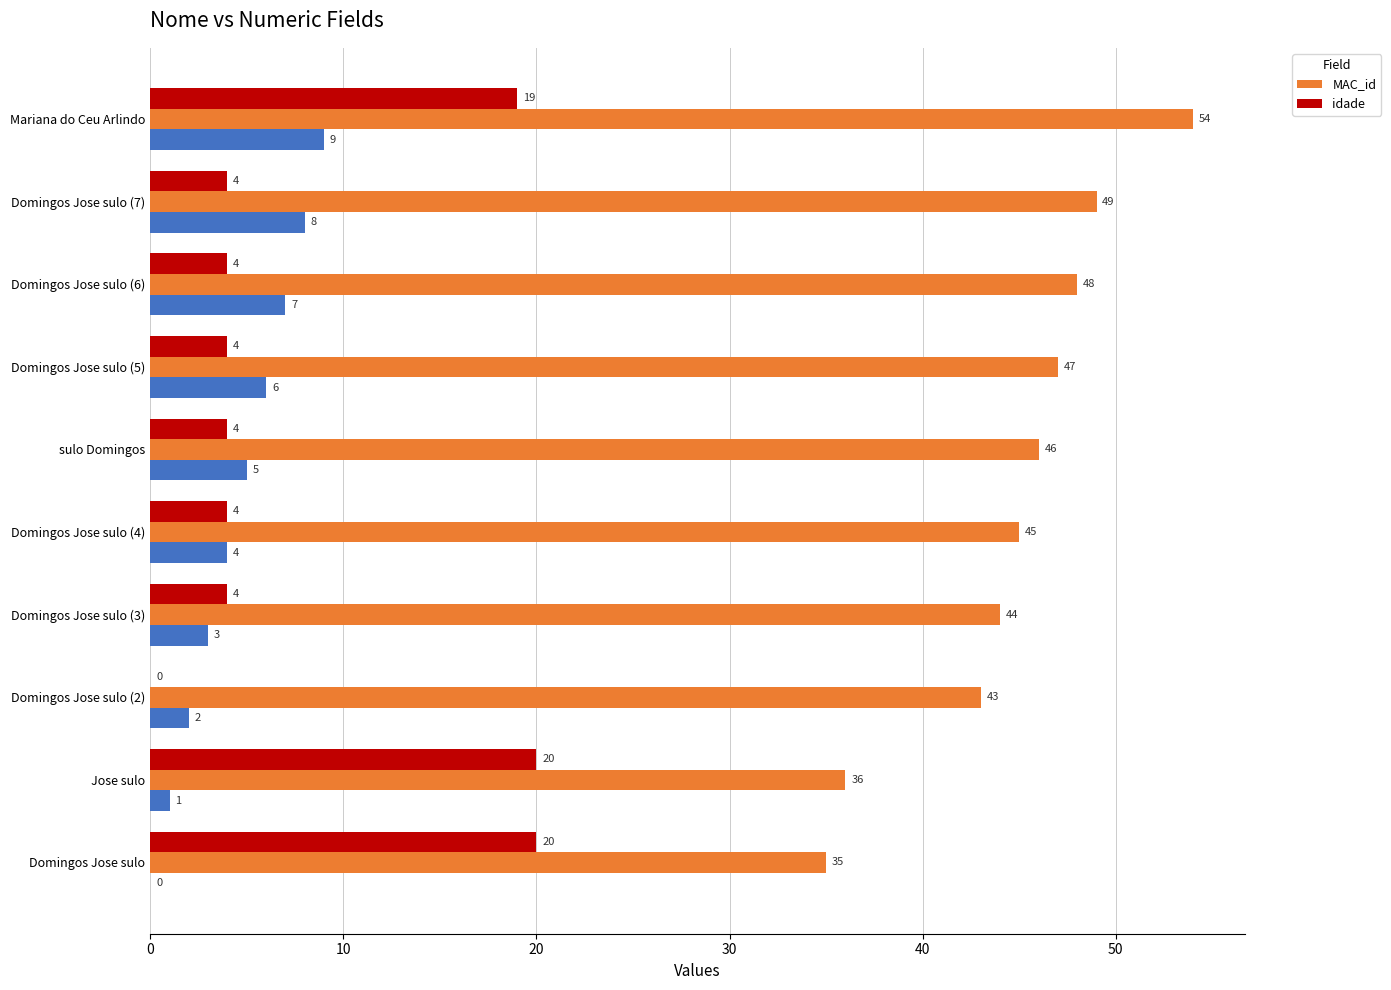

Reading right to left, transcribe all the data shown in this chart.

MAC_id: 54	49	48	47	46	45	44	43	36	35
idade: 19	4	4	4	4	4	4	0	20	20